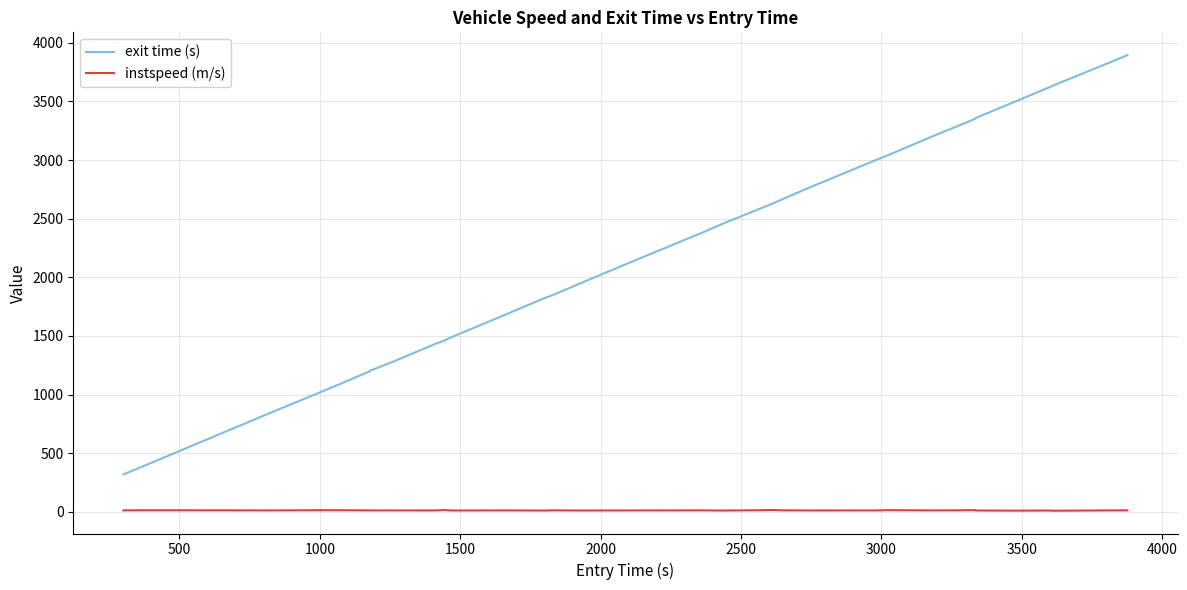

How many values in the exit time (s) series are below 2128?

20